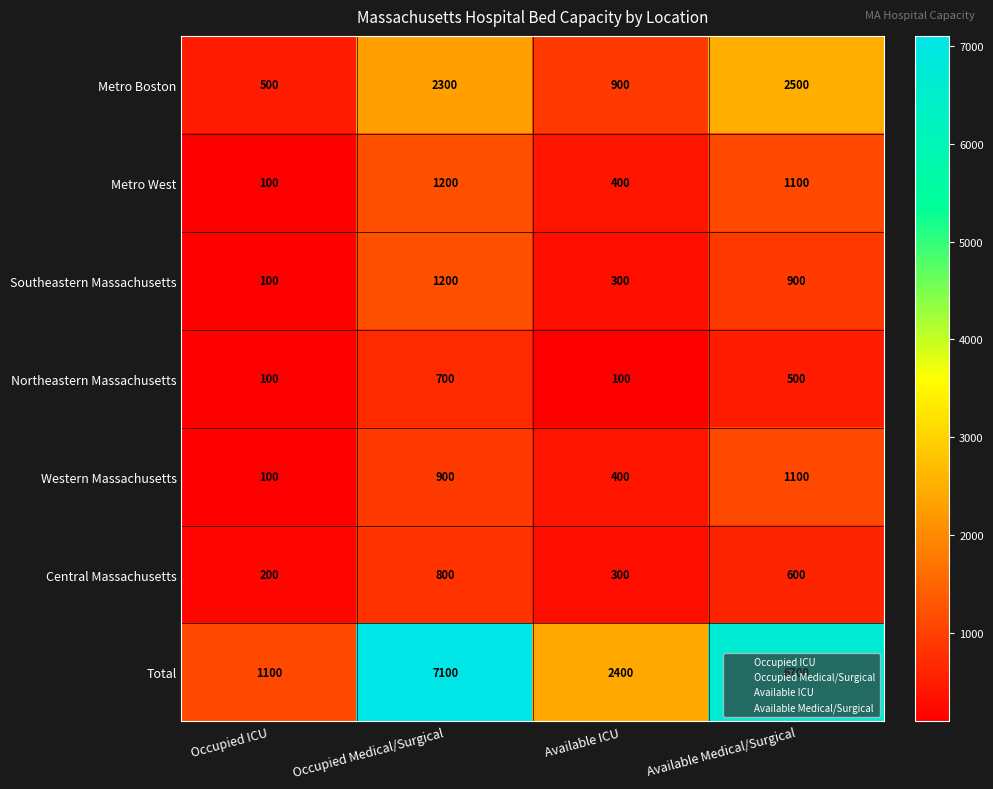

True or false: Western Massachusetts has a value of 58 at Occupied ICU.

False